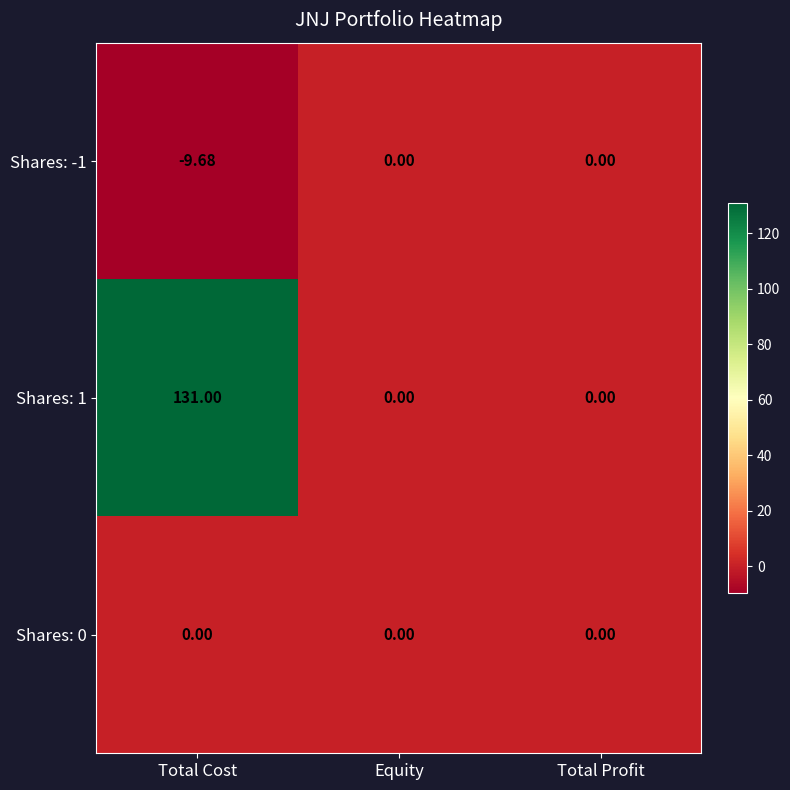

Which series has the largest total across all categories?

Shares: 1